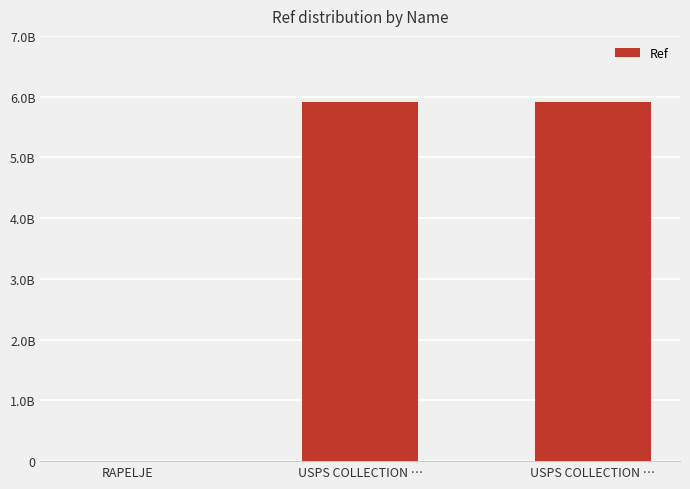

Are the bars horizontal?

No